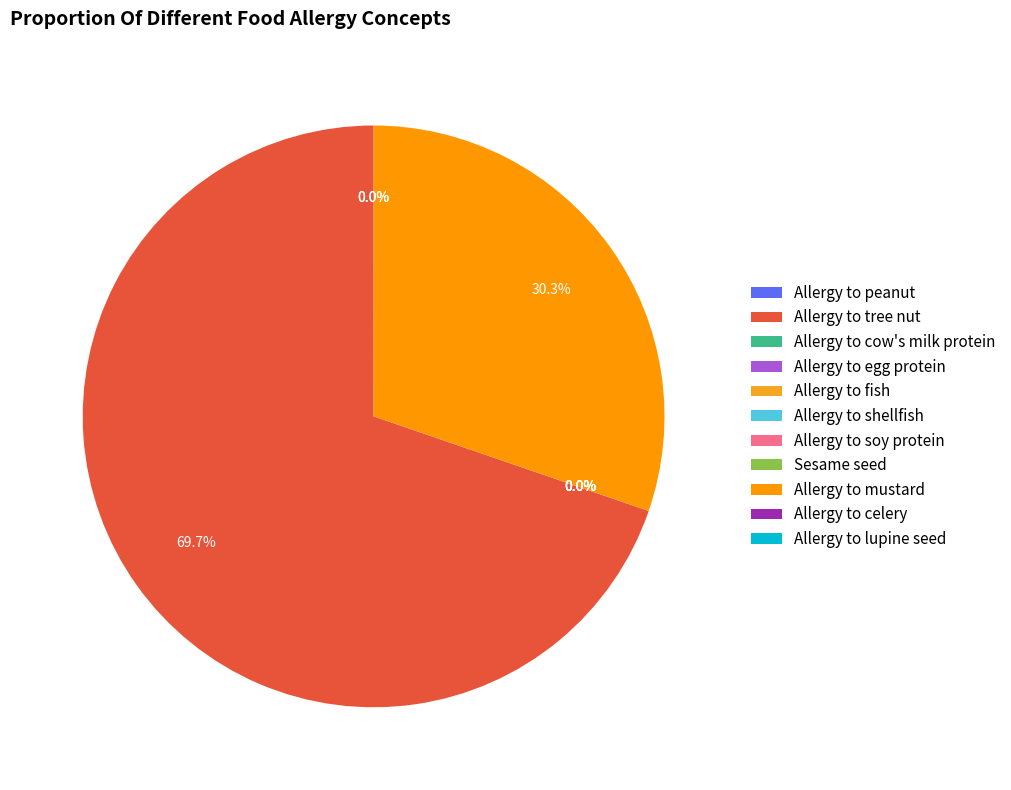

To the nearest percent, what is the difference between the largest and smallest slice percentages?

70%